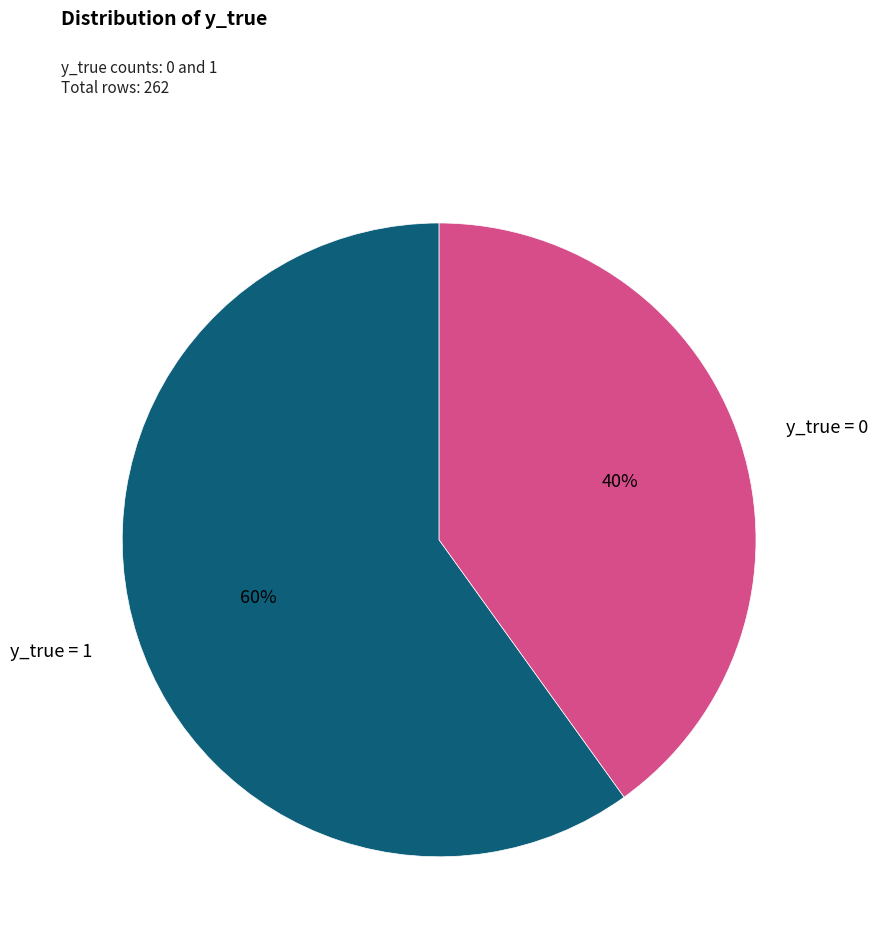

To the nearest percent, what is the difference between the largest and smallest slice percentages?

20%